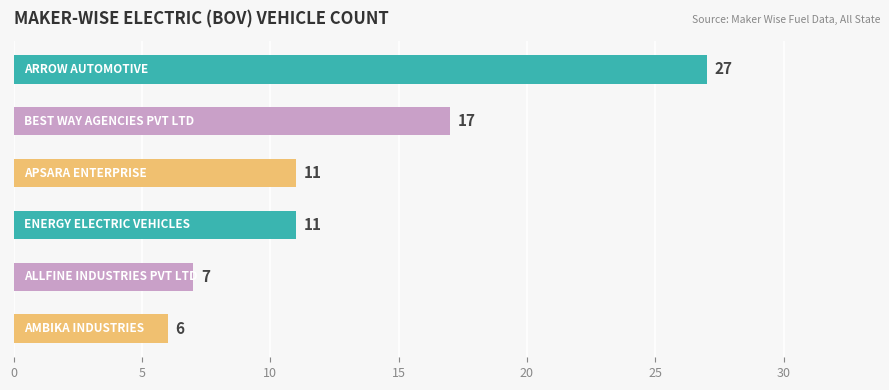

How many data points are less than 11?

2